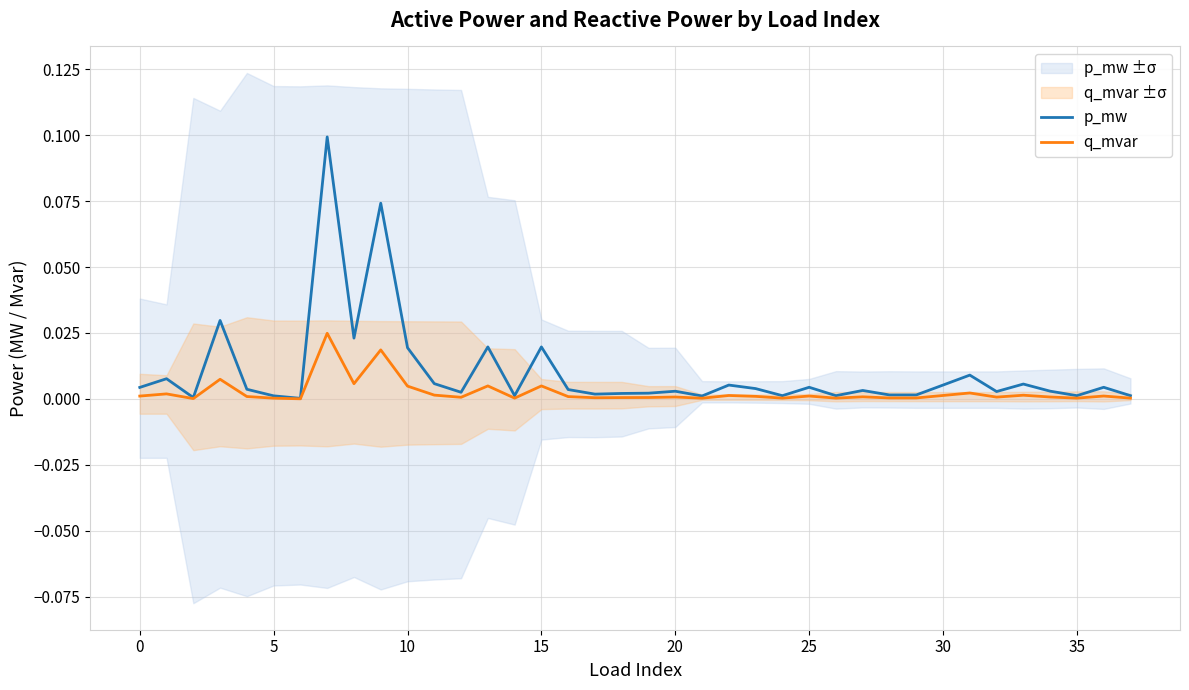

Count the number of categories in the chart.

38